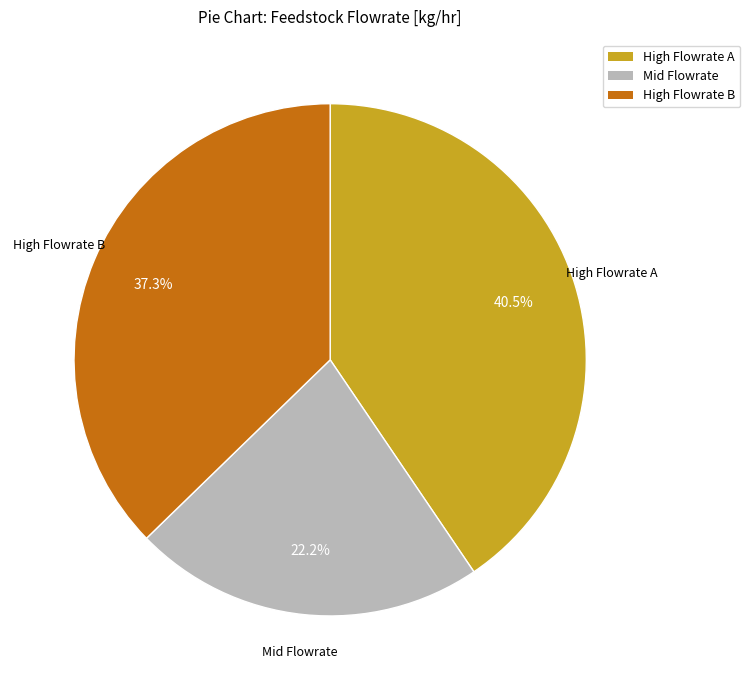

Rank the categories by value from highest to lowest.

High Flowrate A, High Flowrate B, Mid Flowrate